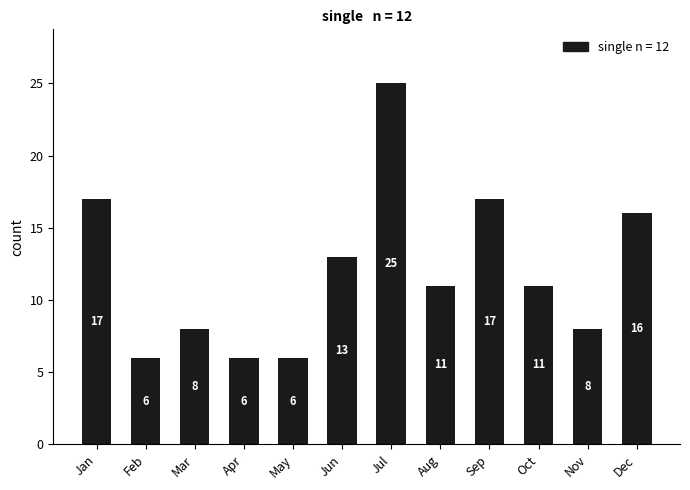

At which label does the data first exceed 11?

Jan